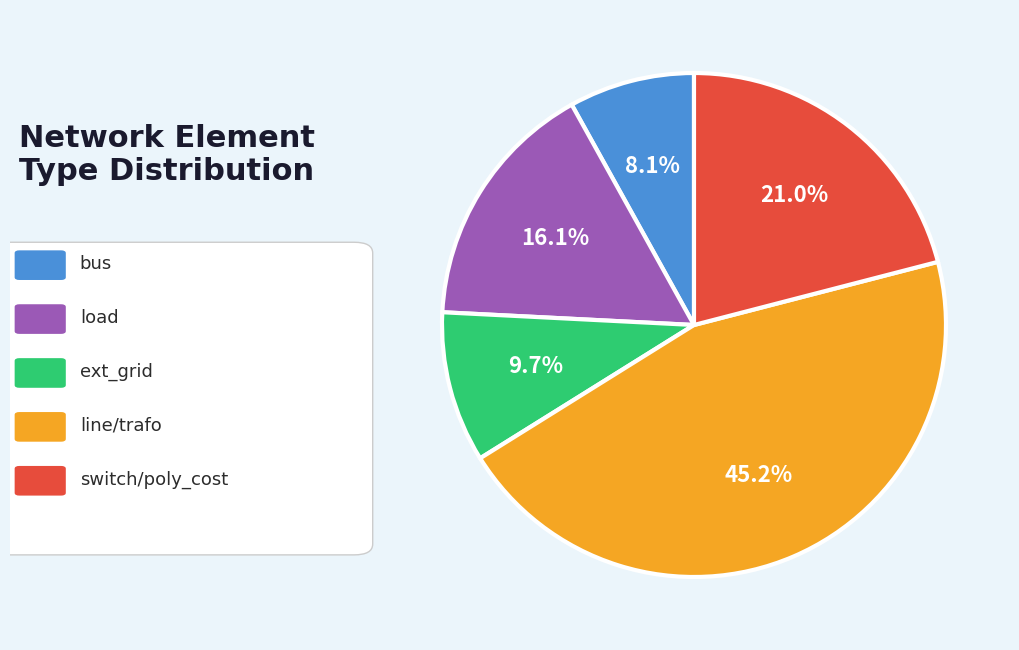

How many segments does this pie chart have?

5